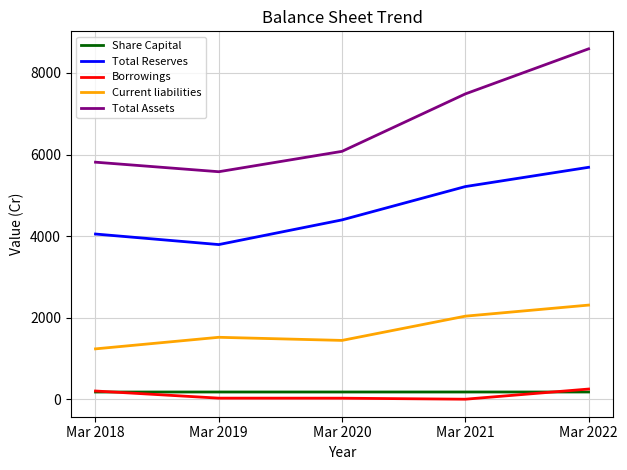

What is the sum of all Total Assets values?

33548.7